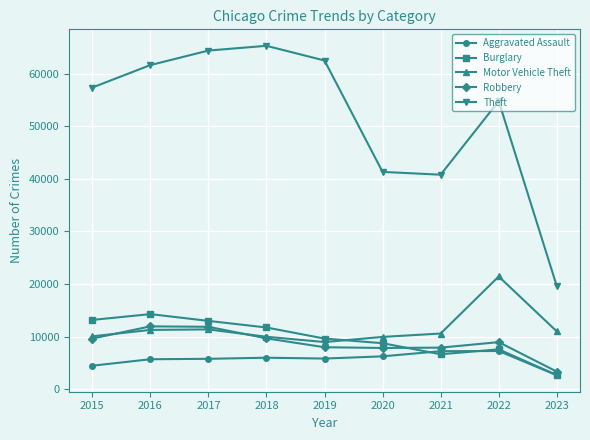

Between 2017 and 2023, which series saw the biggest shift?

Theft